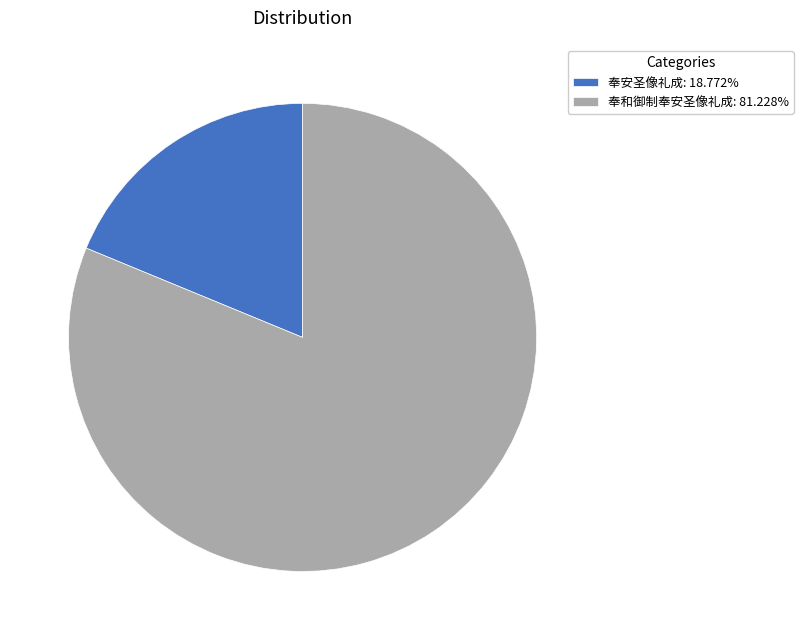

Does 奉和御制奉安圣像礼成: 81.228% represent more than half of the total?

Yes